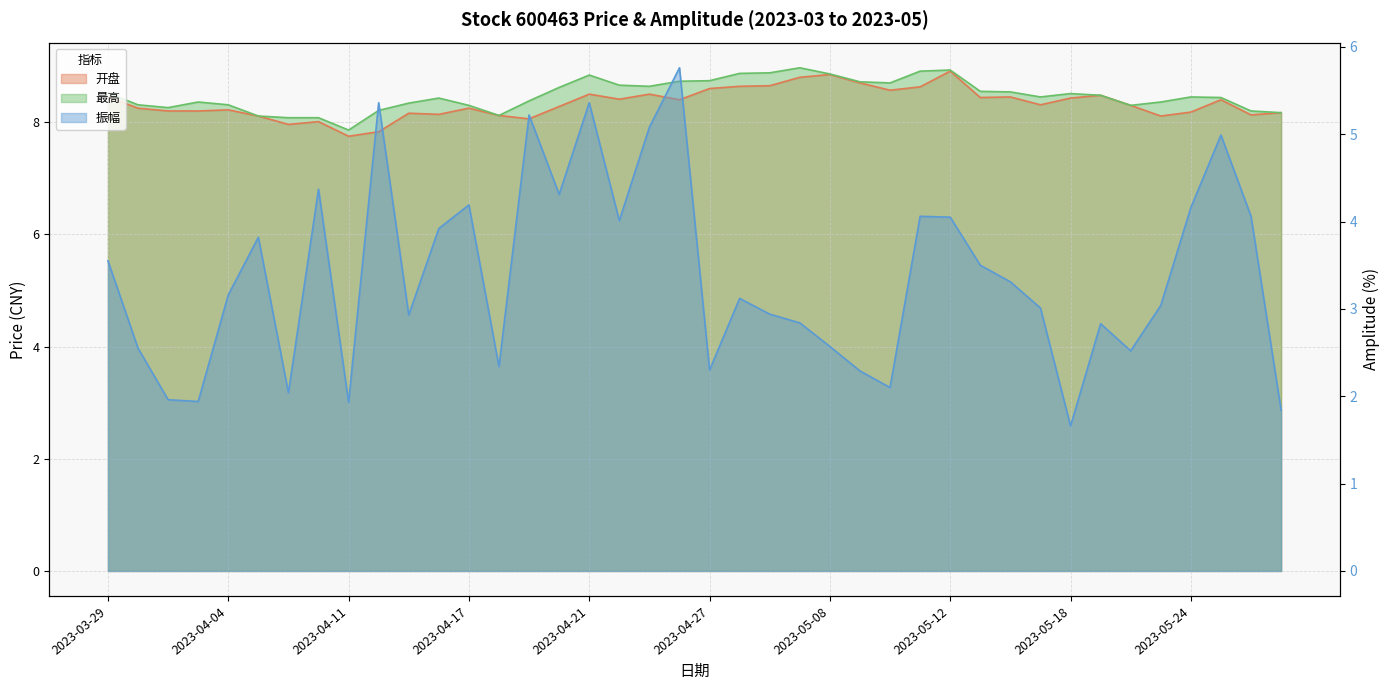

Which series has the largest total across all categories?

最高